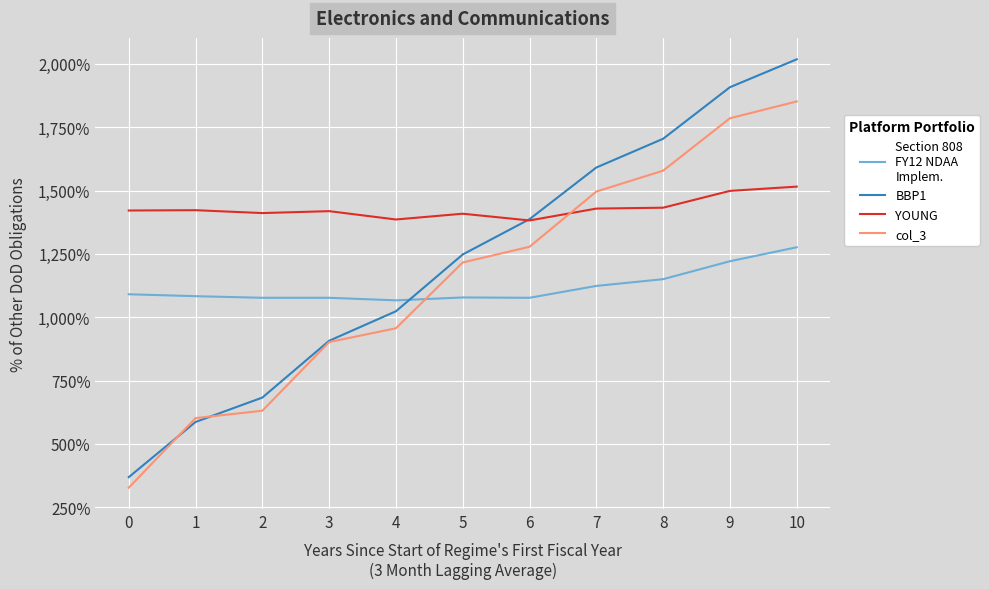

What is the total value across all series at 9?

6412.4